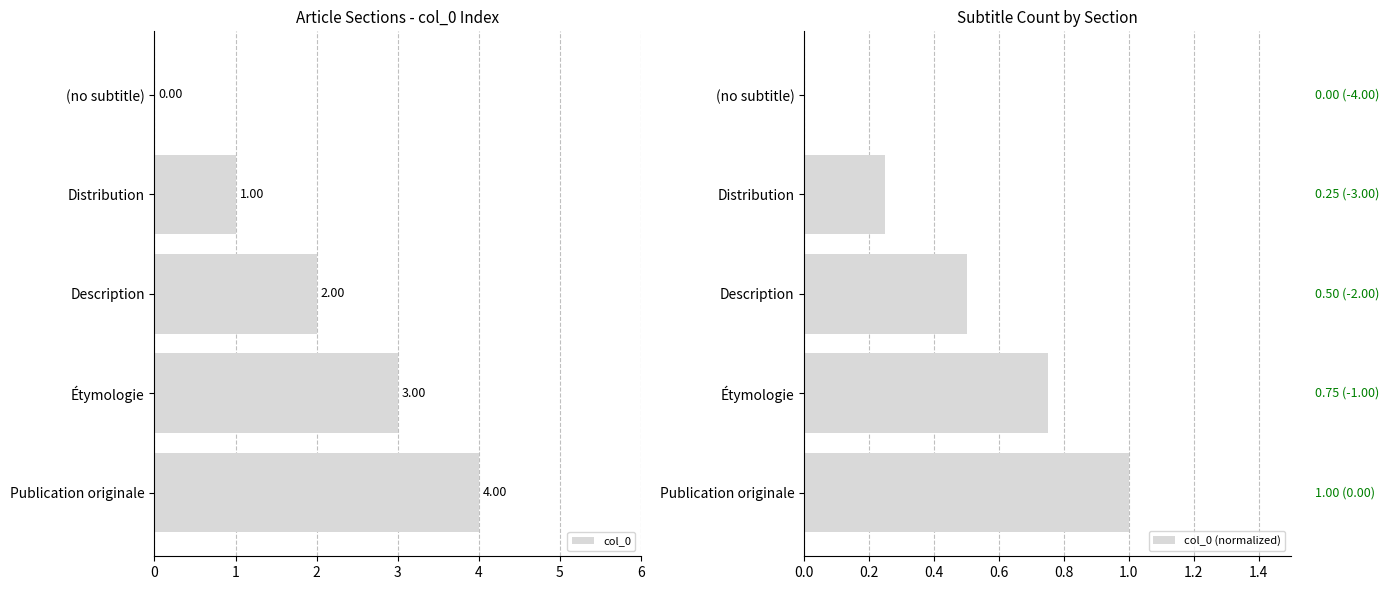

What is the sum of all col_0 (normalized) values?

2.5